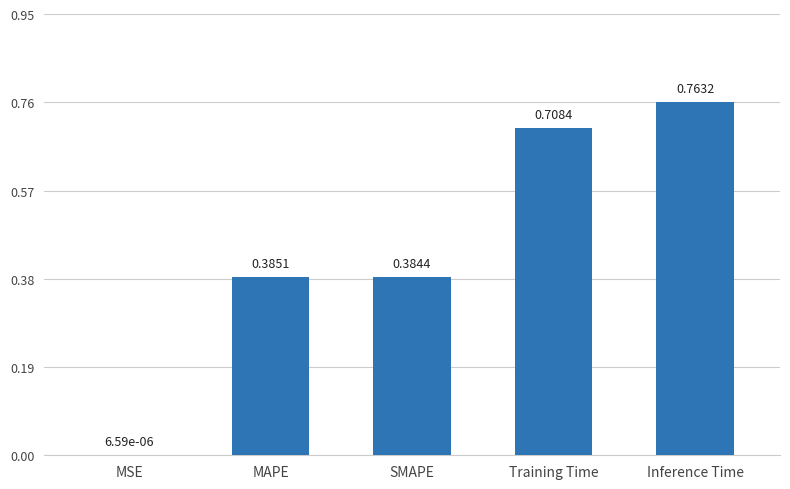

Between Training Time and MAPE, which is larger?

Training Time